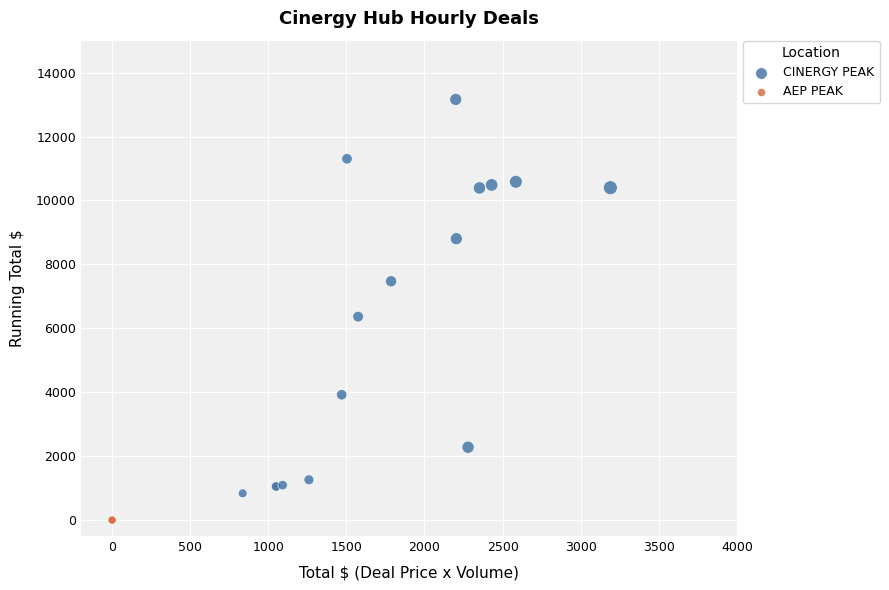

Which series contains the highest Y value?

CINERGY PEAK